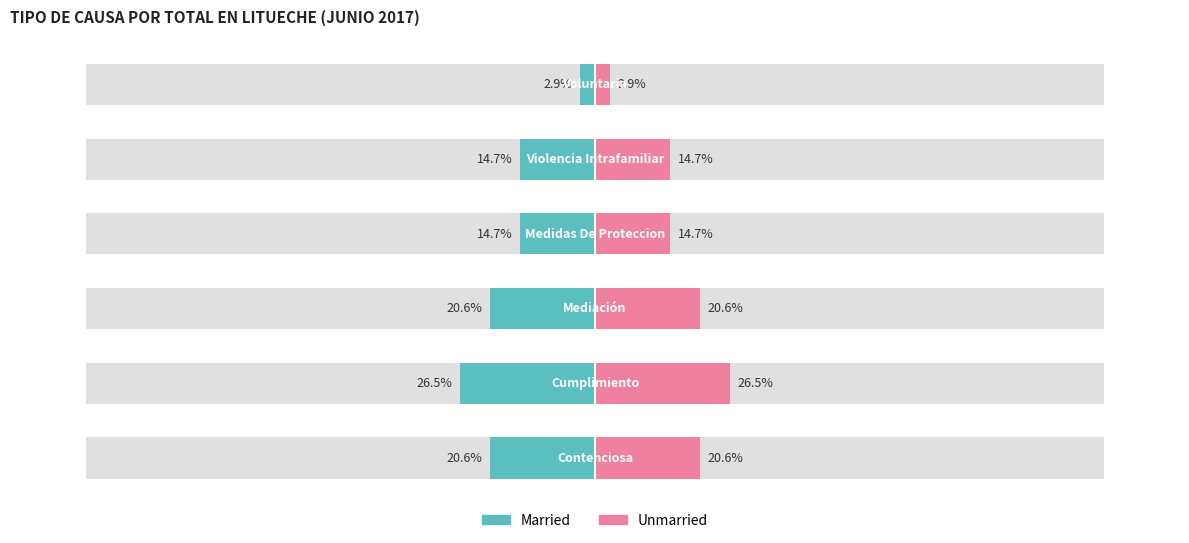

How many bars are there in total?

12